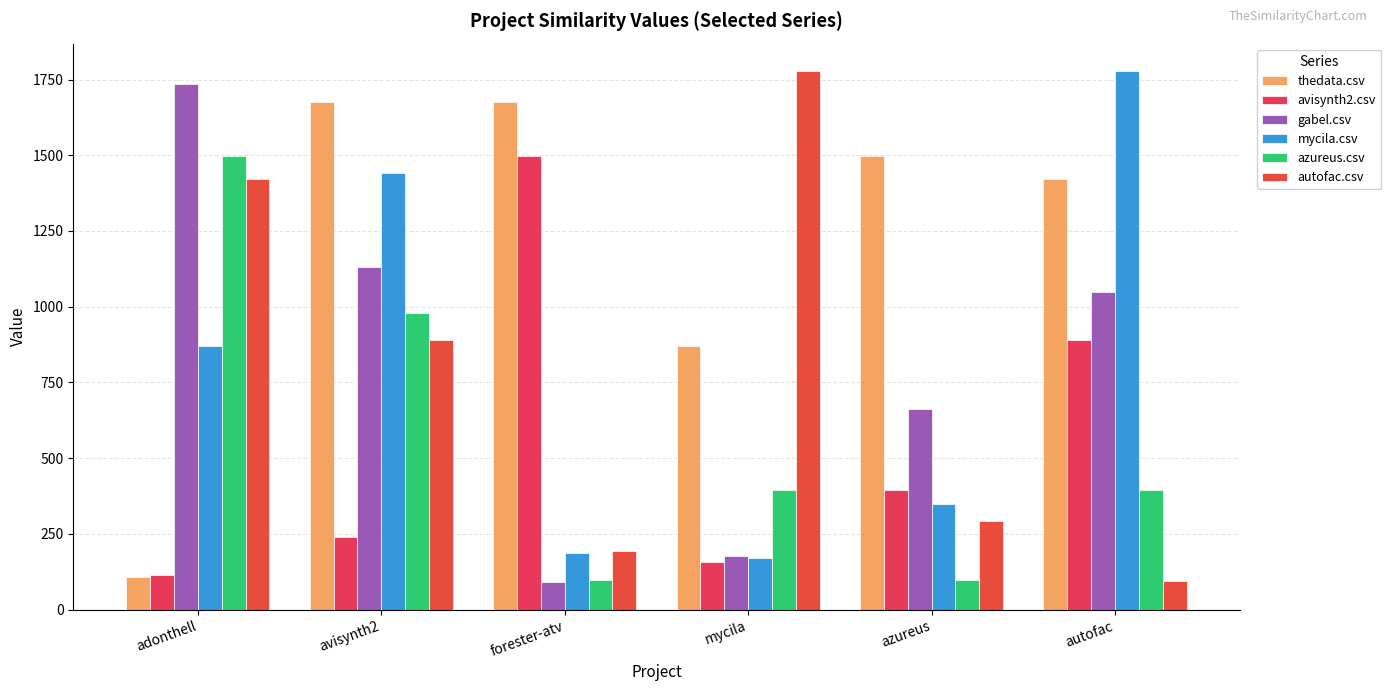

What is the difference between the autofac.csv values at autofac and forester-atv?

99.0